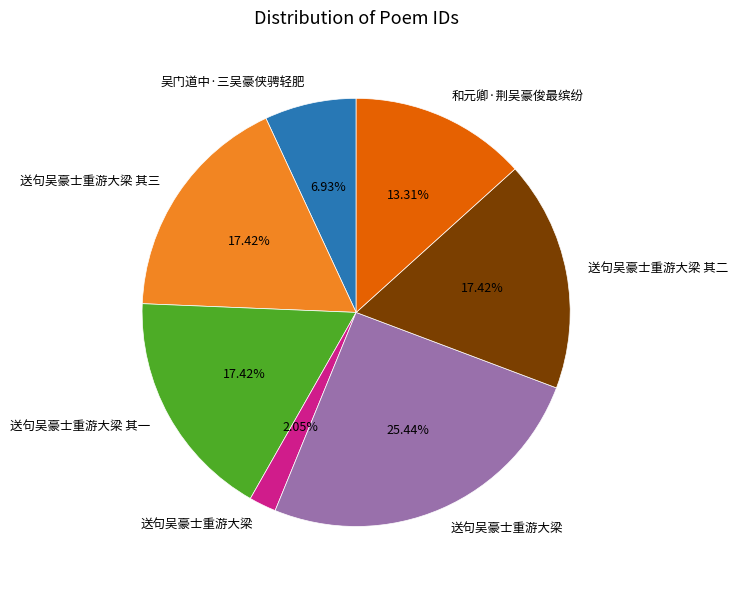

Is there any slice that represents more than half of the pie?

No